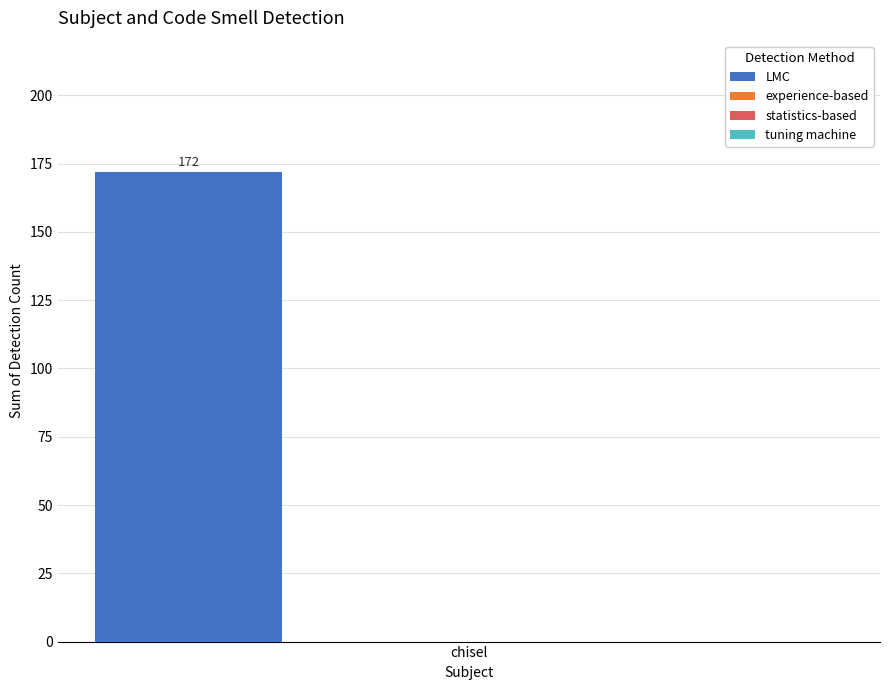

Count the number of data series in this chart.

4